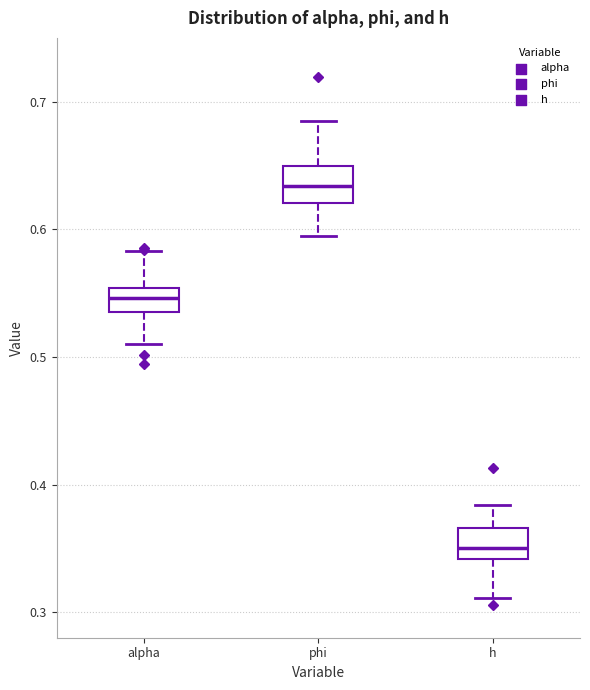

Reading left to right, read every box against the y-axis: the position of its median line, the range the box covers, and the ends of its whiskers. The values are not printed on the chart, so give them approximately, as read against the axis.

alpha: median 0.55 (inside the box), box 0.53 to 0.55, whiskers 0.51 to 0.58
phi: median 0.63, box 0.62 to 0.65, whiskers 0.59 to 0.68
h: median 0.35, box 0.34 to 0.37, whiskers 0.31 to 0.38